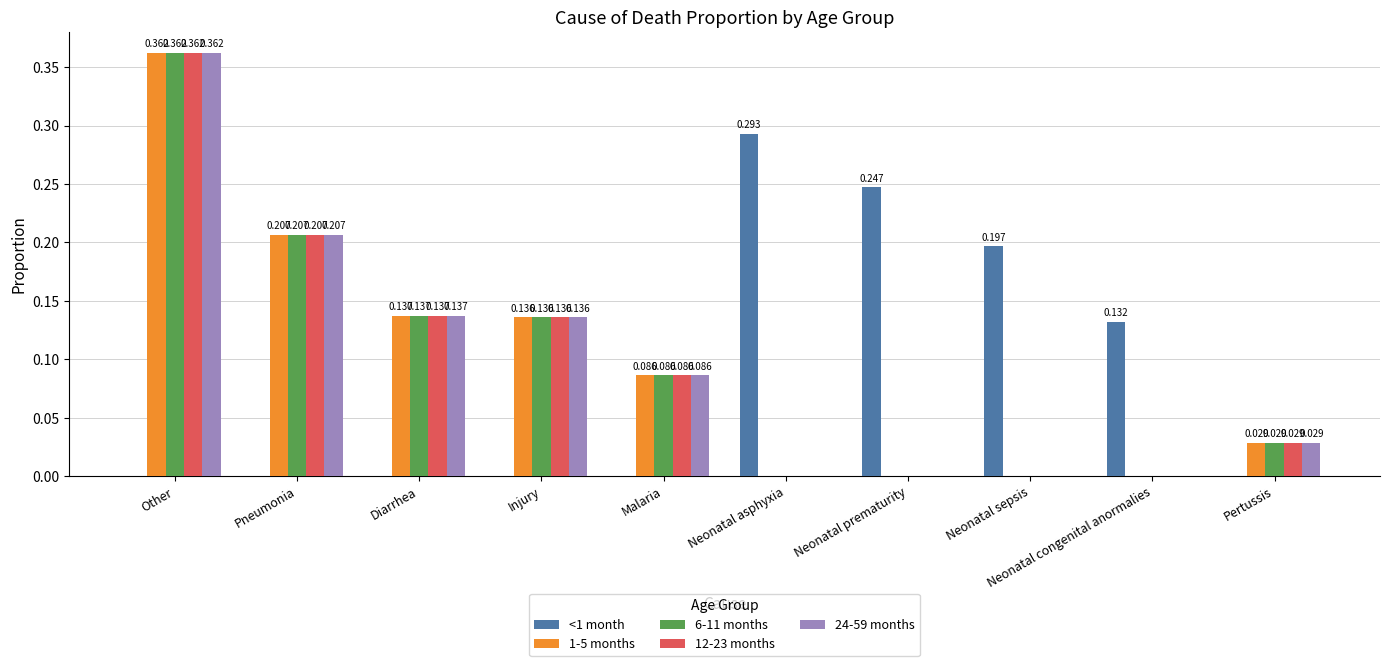

Count the number of categories in the chart.

10